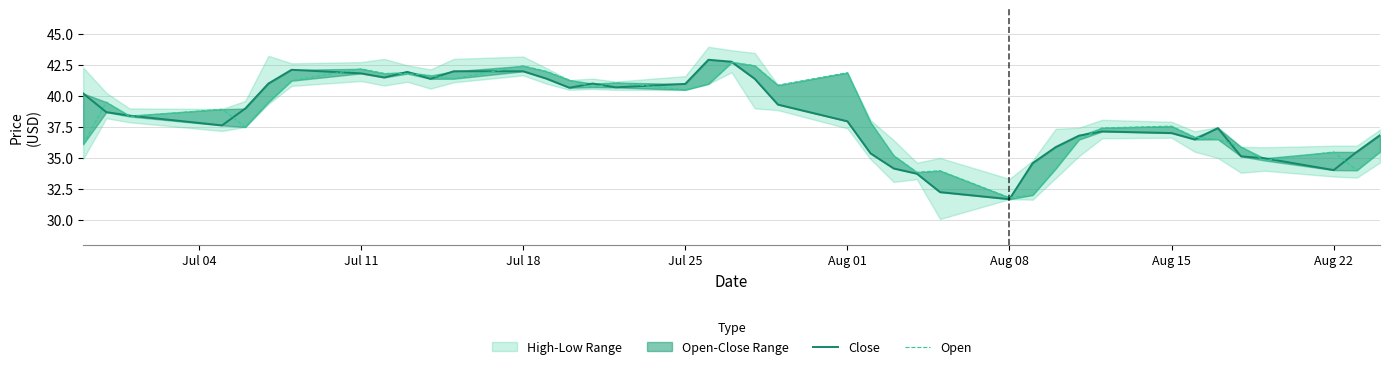

What is the difference between the second highest and minimum values in the Close series?

11.1